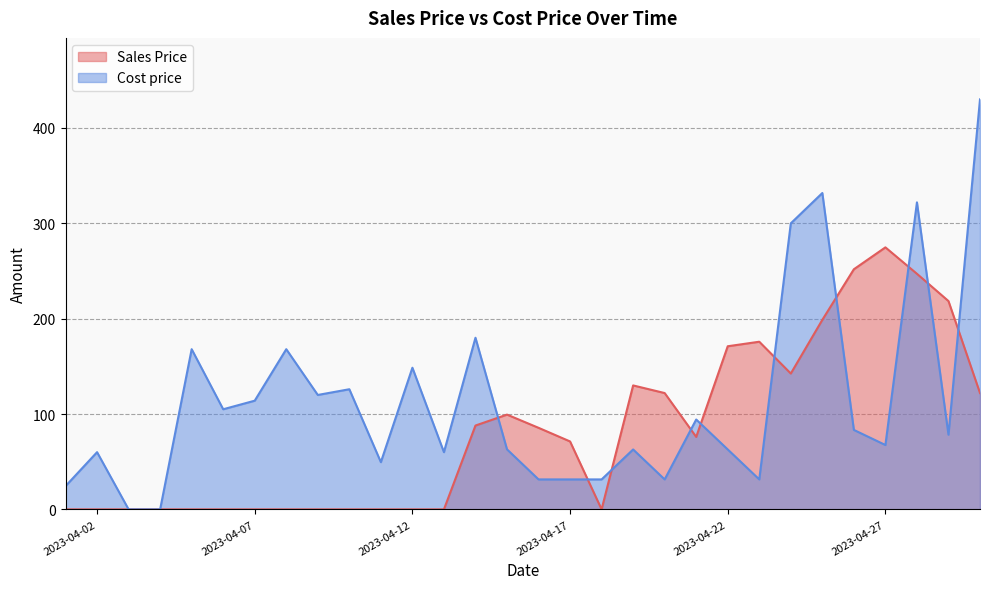

Between 2023-04-12 and 2023-04-26, which series saw the biggest shift?

Sales Price